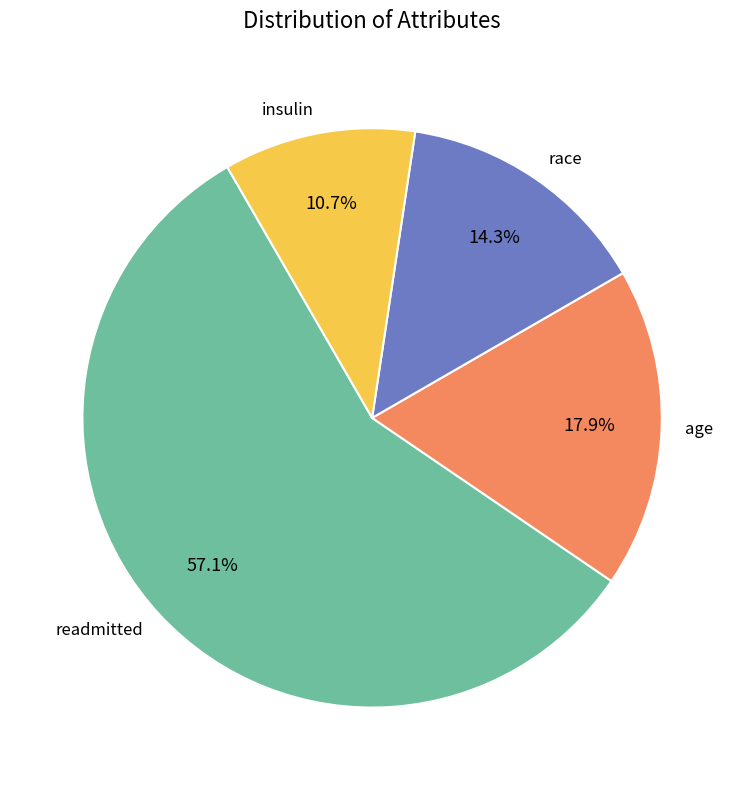

Do age and insulin together represent more than half of the pie?

No